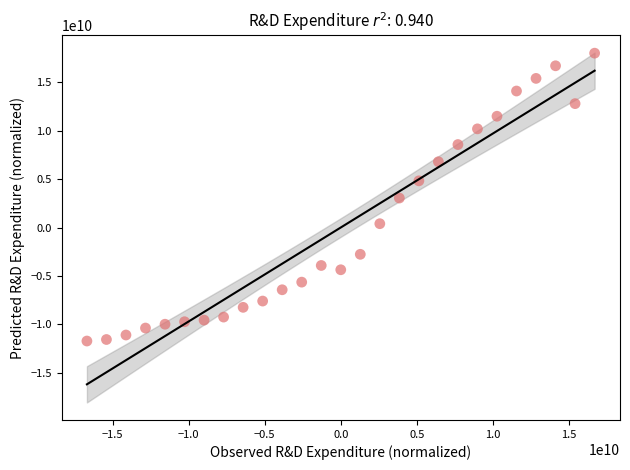

What is the range of X values (max minus min)?

33380918415.9